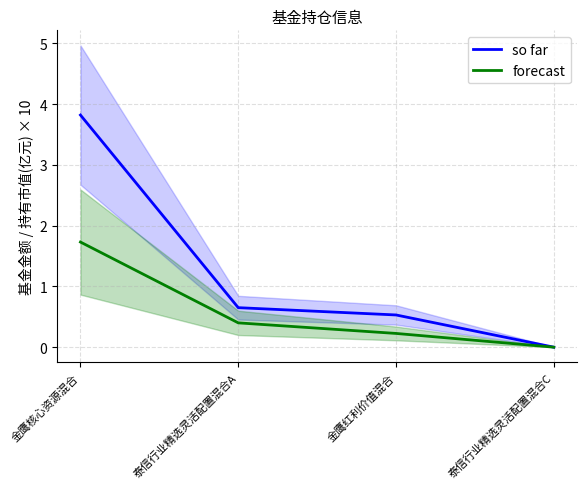

Reading left to right, list all the values displayed in this chart.

so far: 3.8	0.7	0.5	0.0
forecast: 1.7	0.4	0.2	0.0